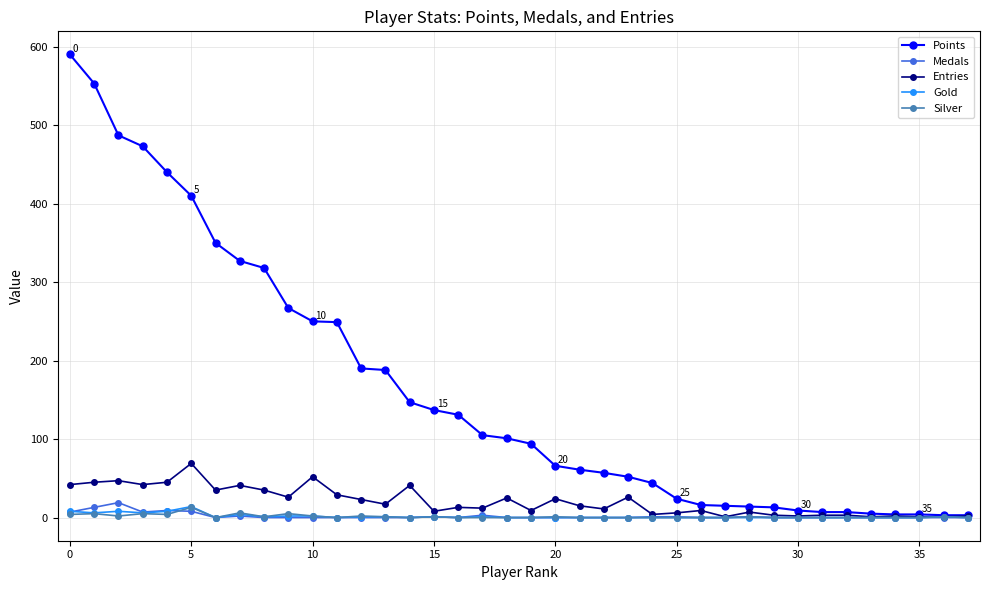

True or false: Silver has more than 0 points higher than both neighbors.

True